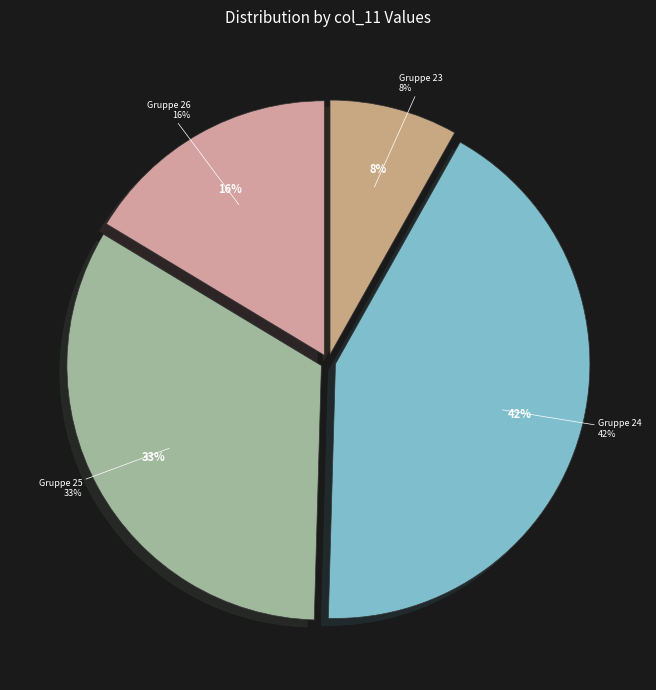

Does any single category account for the majority?

No